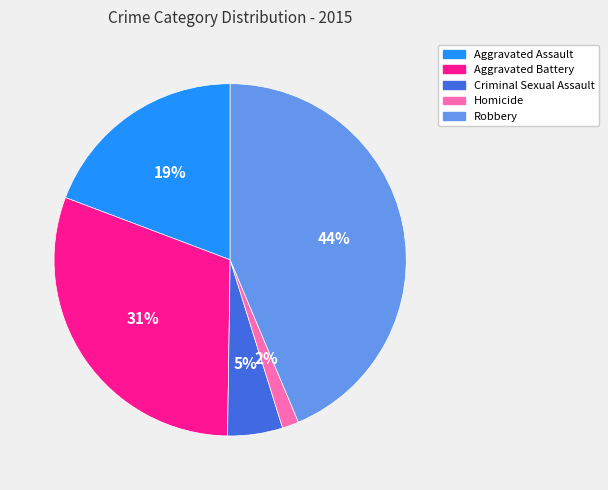

Does Criminal Sexual Assault represent more than half of the total?

No